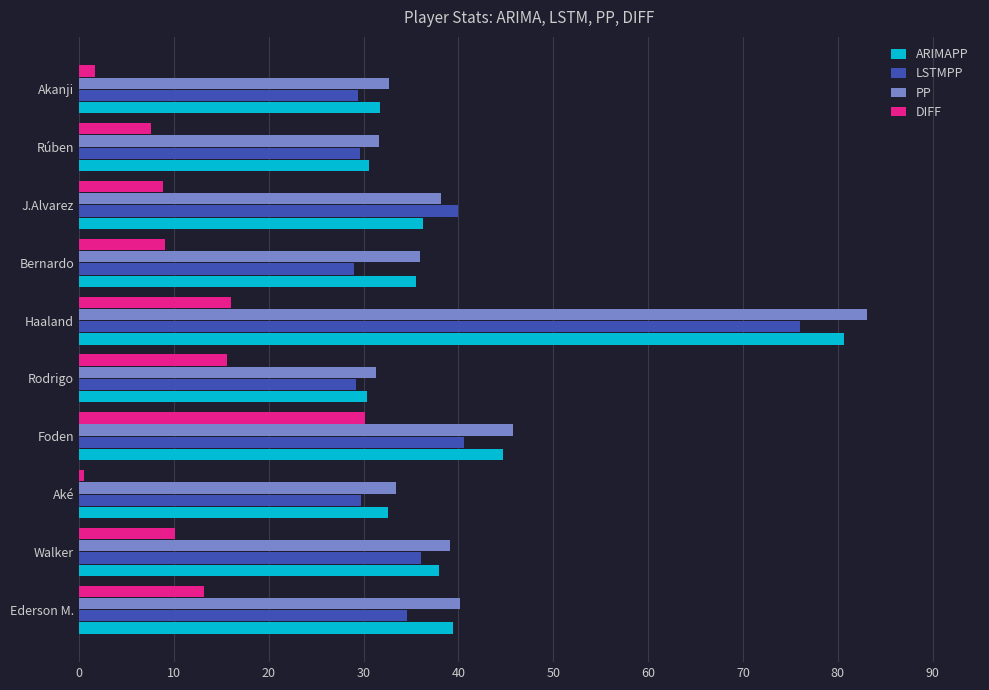

What is the highest value of the ARIMAPP series?

80.6